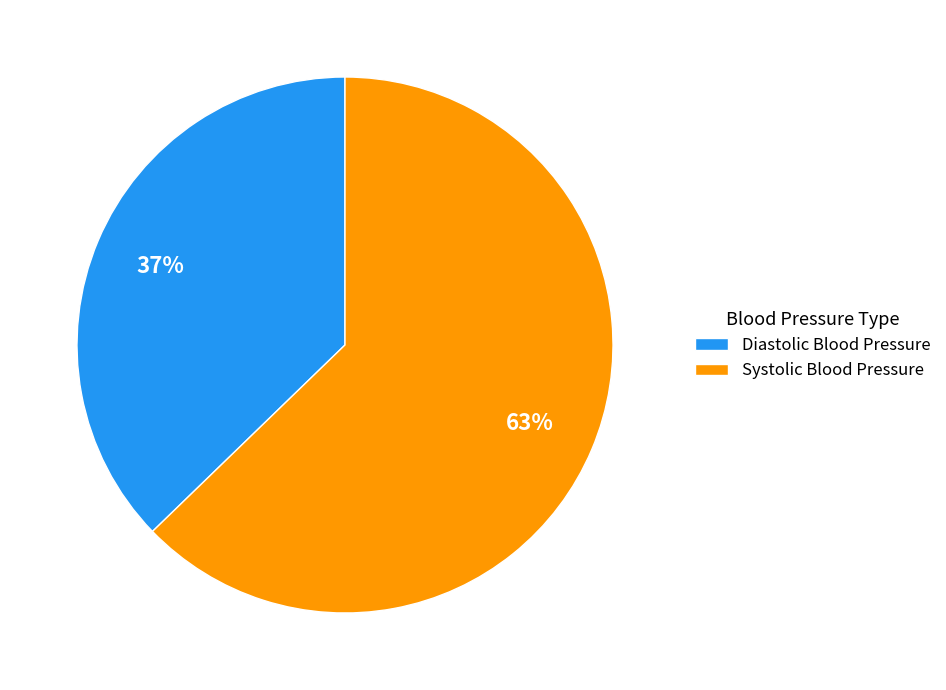

To the nearest percent, what portion does Systolic Blood Pressure represent?

63%